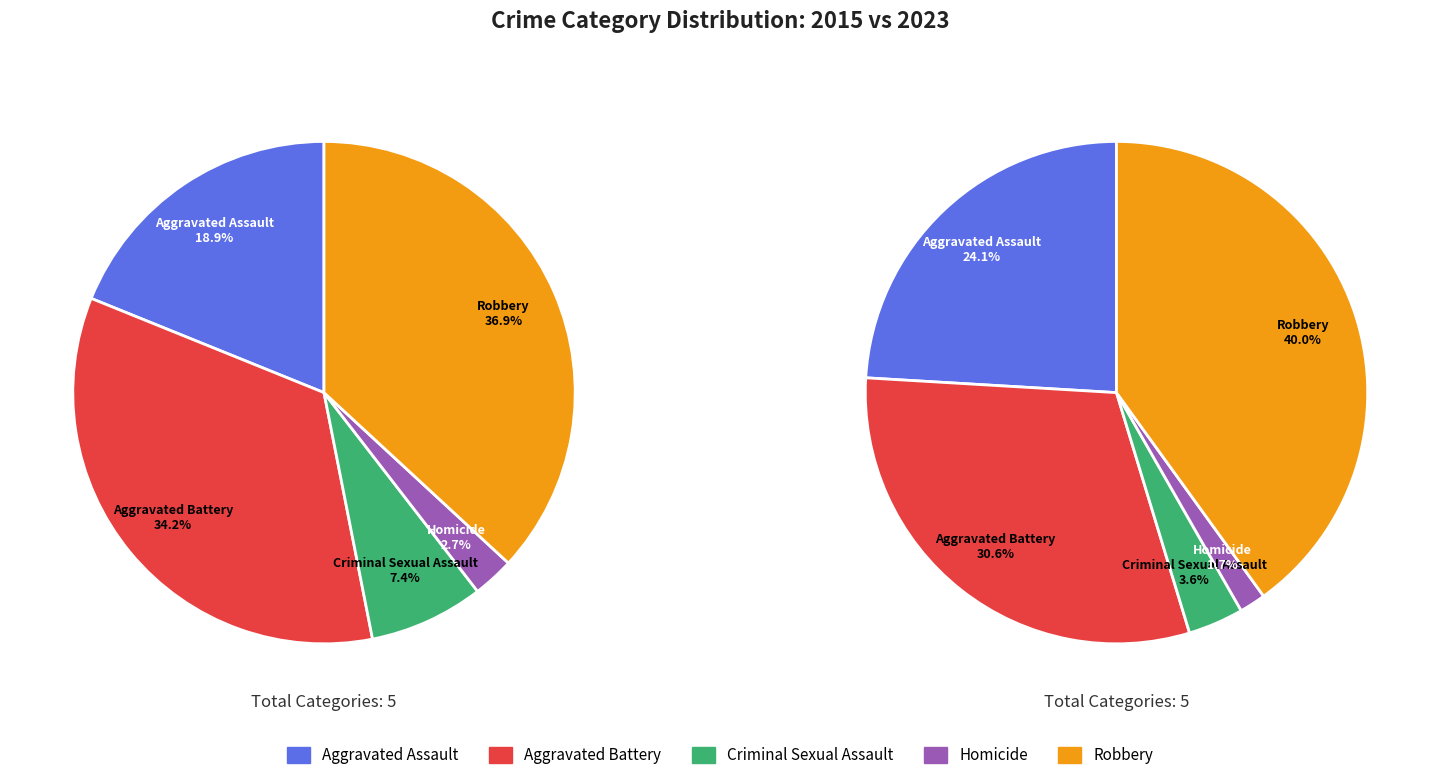

To the nearest percent, what is the difference between the largest and smallest slice percentages?

38%